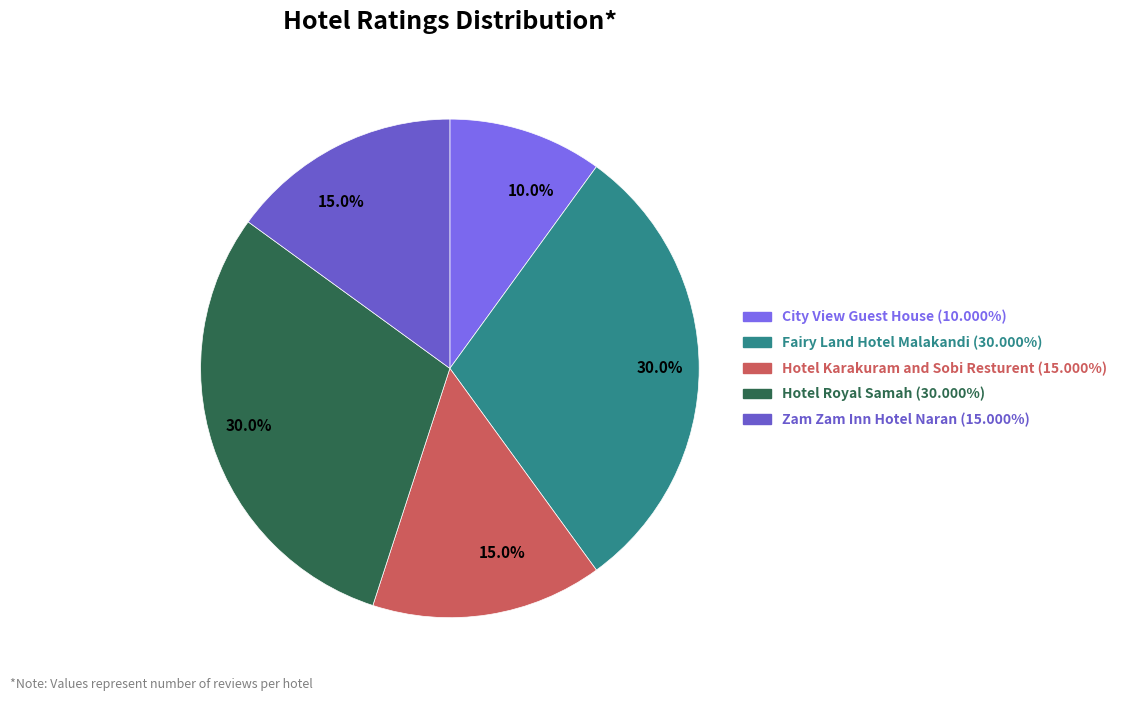

What is the smallest slice in the pie chart?

City View Guest House